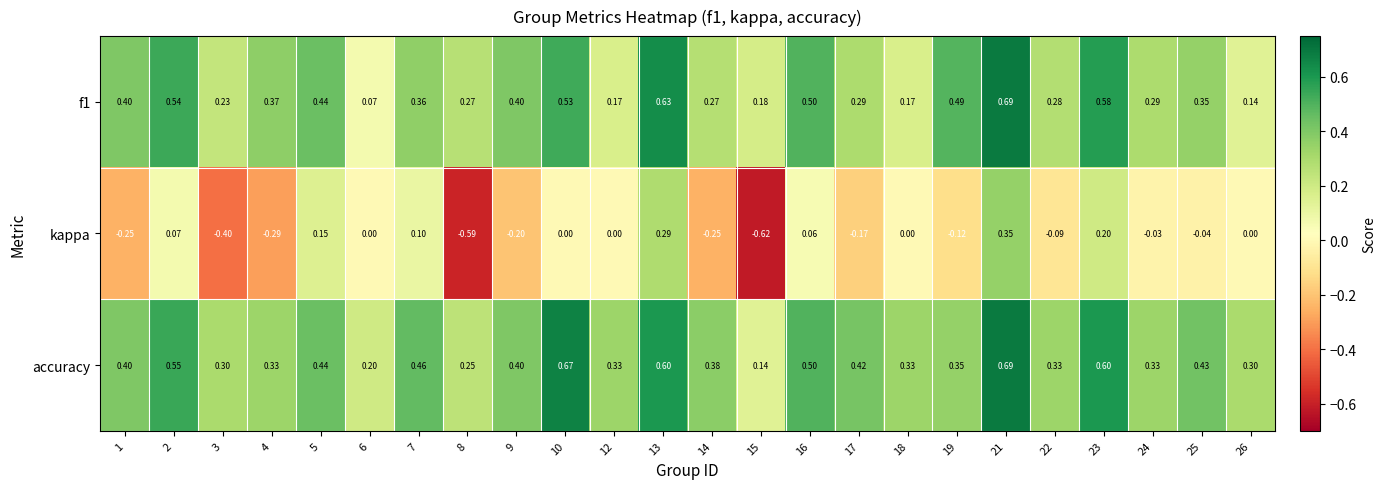

Is the value of kappa at 14 greater than the value of f1 at 12?

No